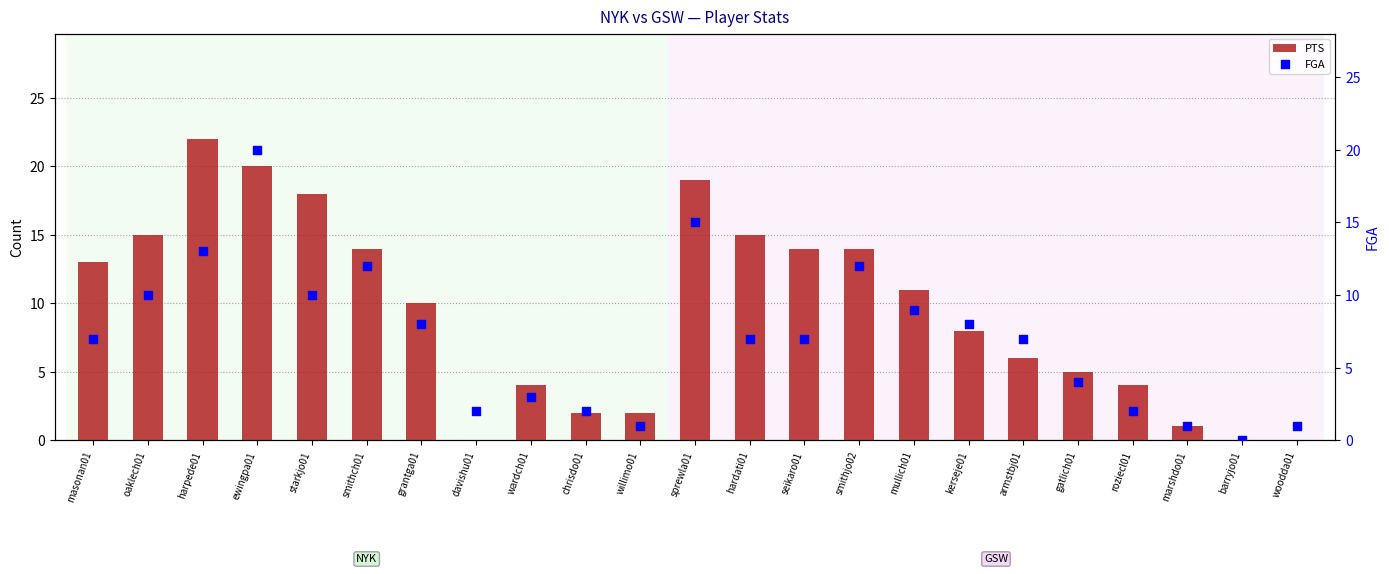

At which category is the sum across all series the highest?

ewingpa01